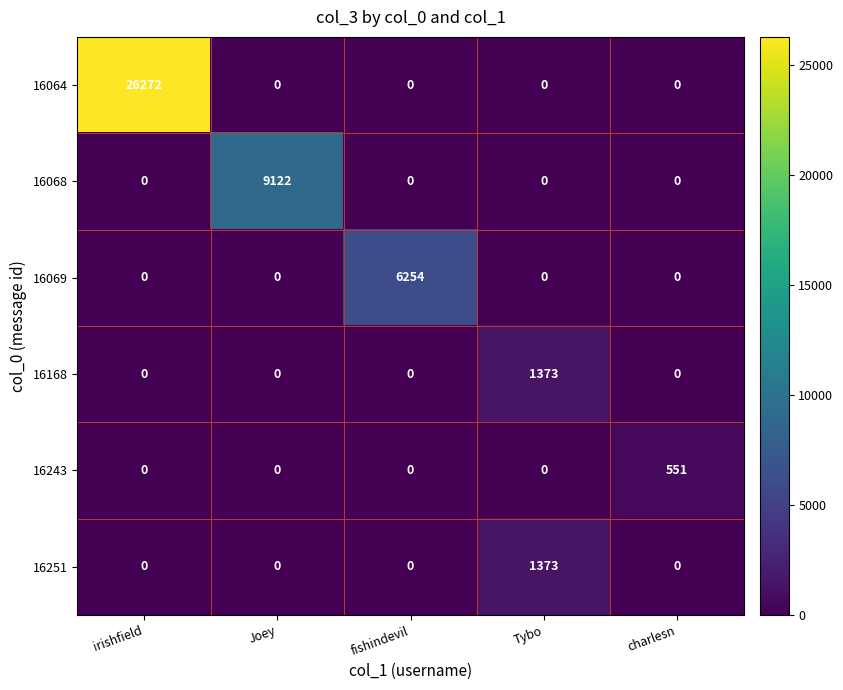

At which category is the sum across all series the highest?

irishfield